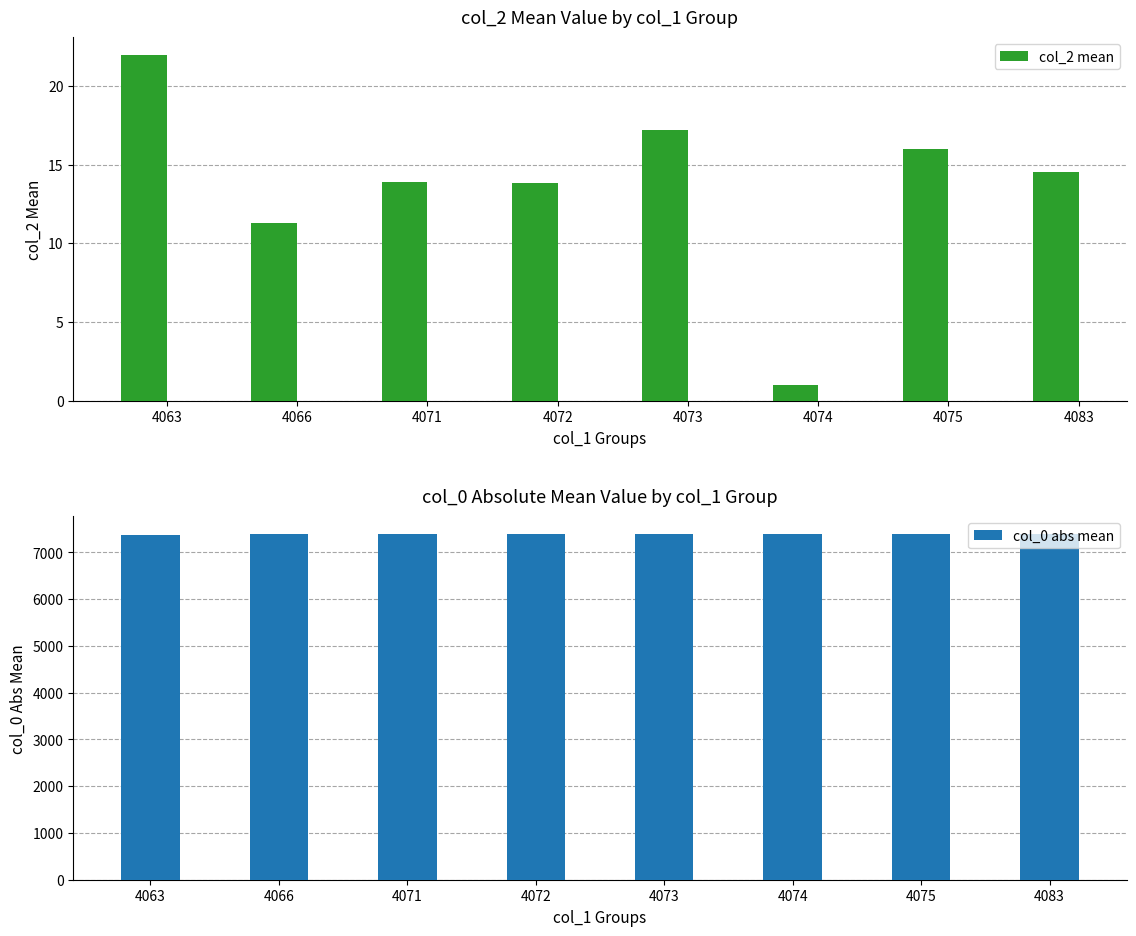

What are all the series names shown in the legend?

col_2 mean, col_0 abs mean